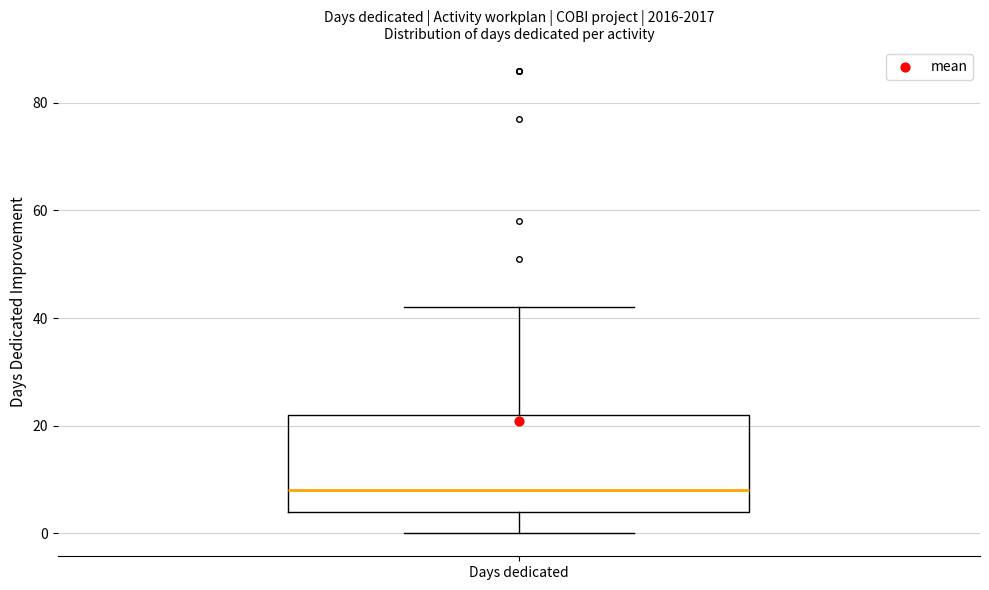

Read this box plot against the y-axis: the position of the median line, the range covered by the box, and the ends of both whiskers. The values are not printed on the chart, so give them approximately, as read against the axis.

median 8, box 4 to 22, whiskers 0 to 42